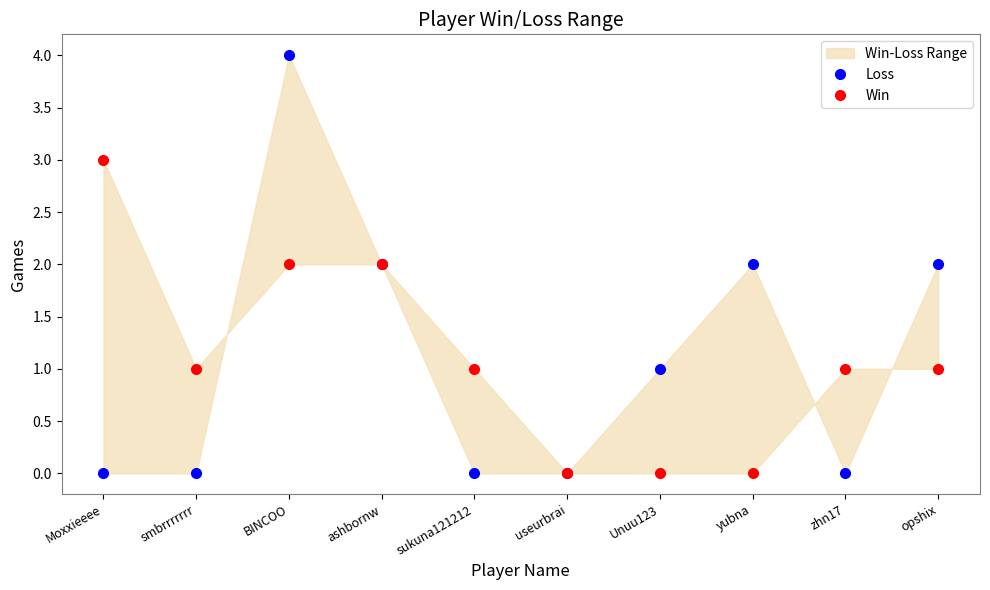

Is the value of Win at useurbrai greater than the value of Loss at Unuu123?

No